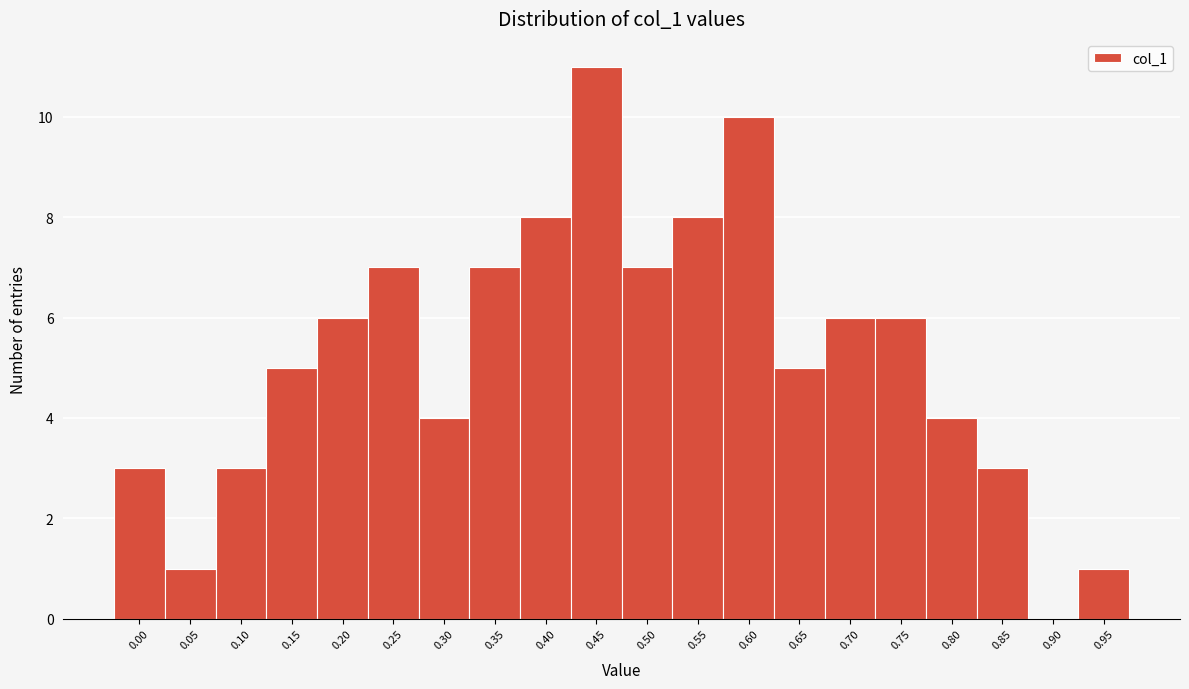

Reading left to right, extract all data points from this chart.

0.00=3	0.05=1	0.10=3	0.15=5	0.20=6	0.25=7	0.30=4	0.35=7	0.40=8	0.45=11	0.50=7	0.55=8	0.60=10	0.65=5	0.70=6	0.75=6	0.80=4	0.85=3	0.90=0	0.95=1